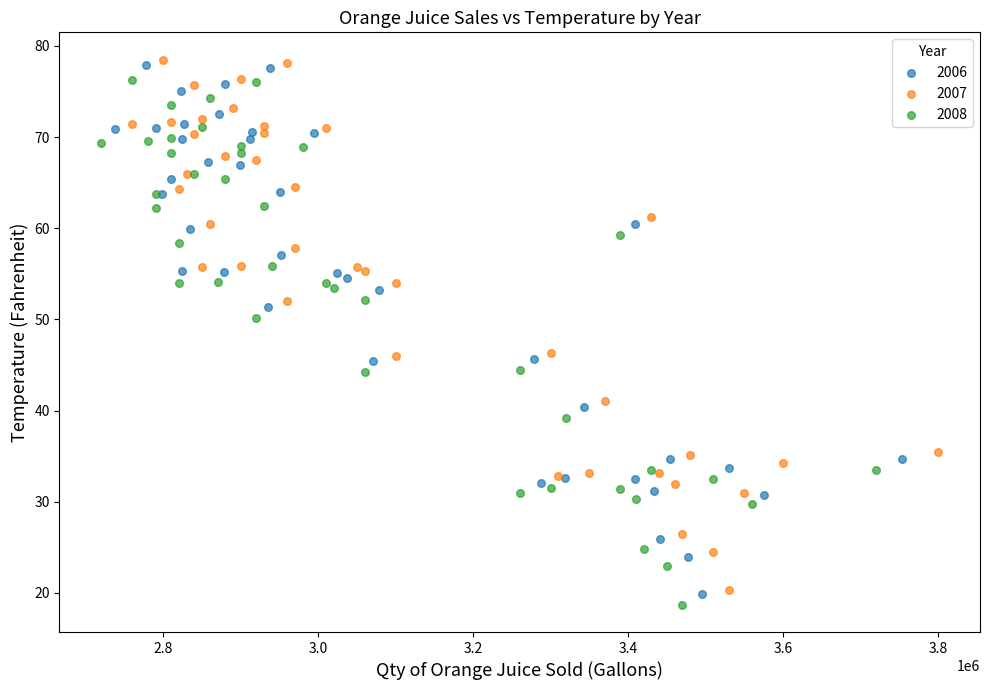

Which series has the widest spread of Y values?

2007